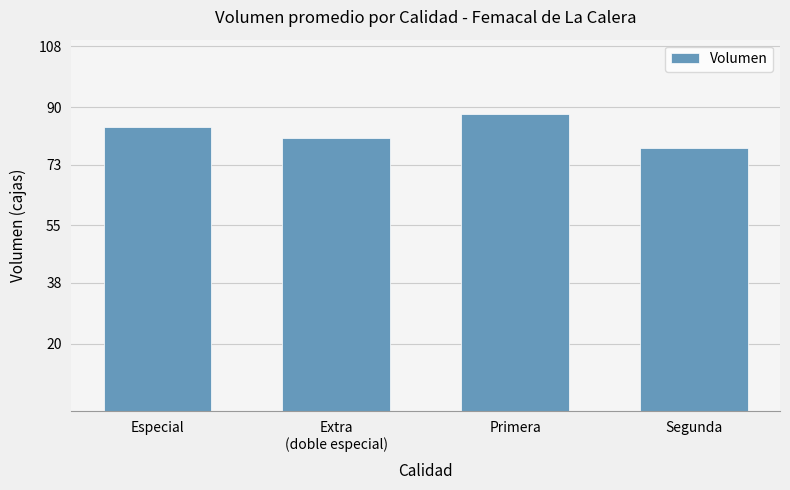

The chart shows a value of 81 at Extra
(doble especial). True or false?

True